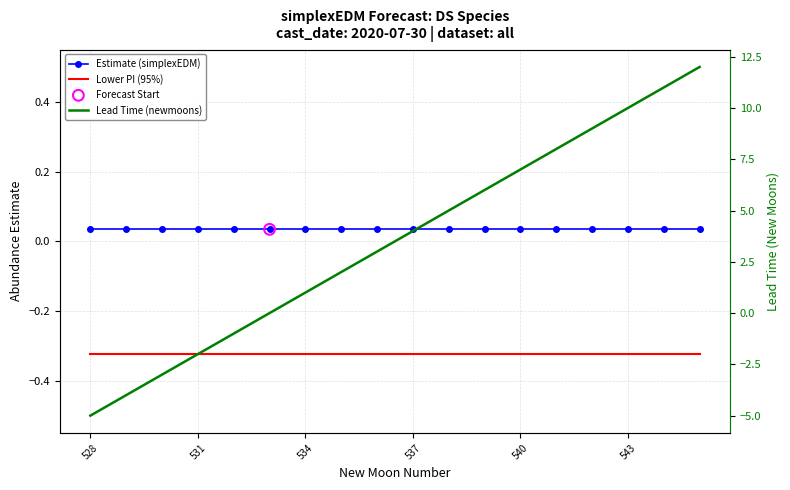

Is the value of Estimate (simplexEDM) at 531 greater than the value of Lower PI (95%) at 534?

Yes